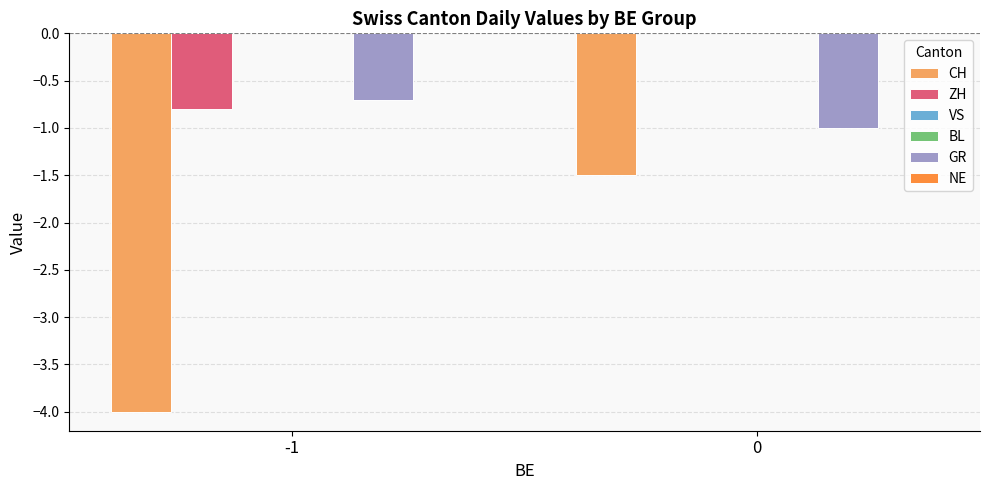

At which label does VS reach its peak?

-1